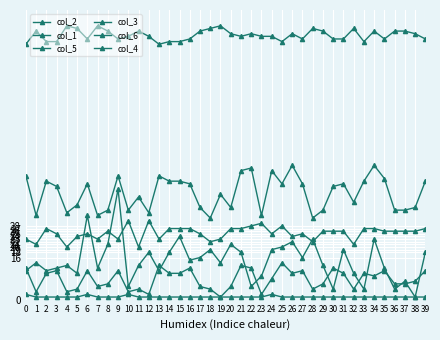

At how many categories does at least one series exceed 26?

40